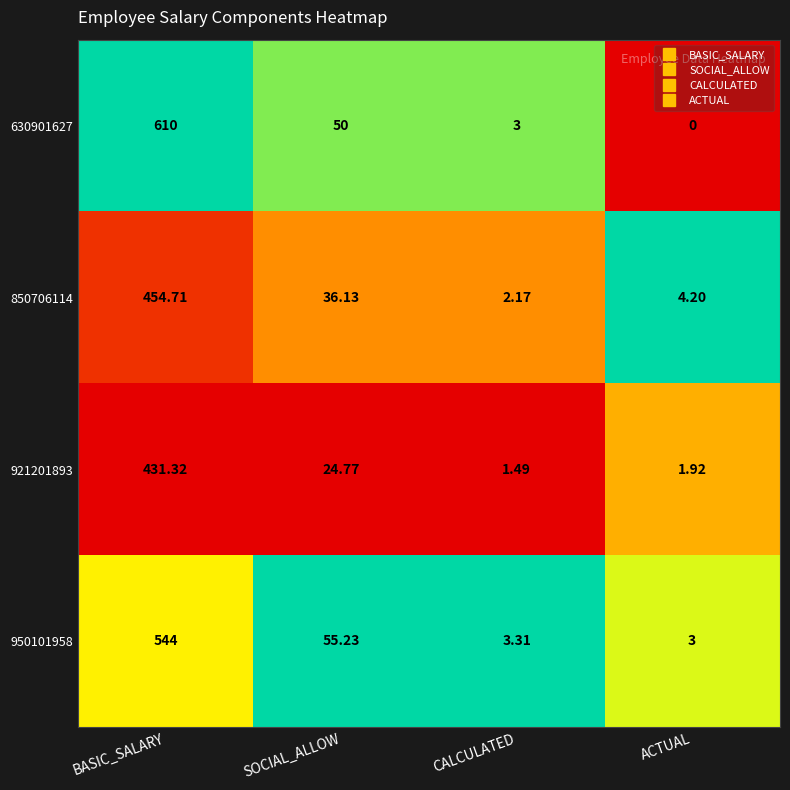

At which label is 950101958 closest to 273?

SOCIAL_ALLOW